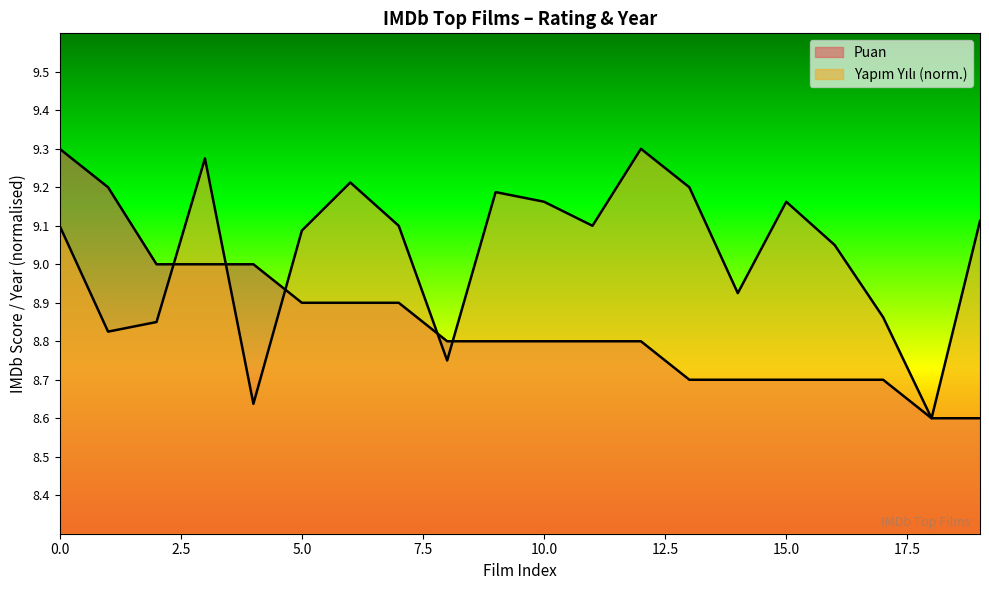

Count the number of categories in the chart.

20